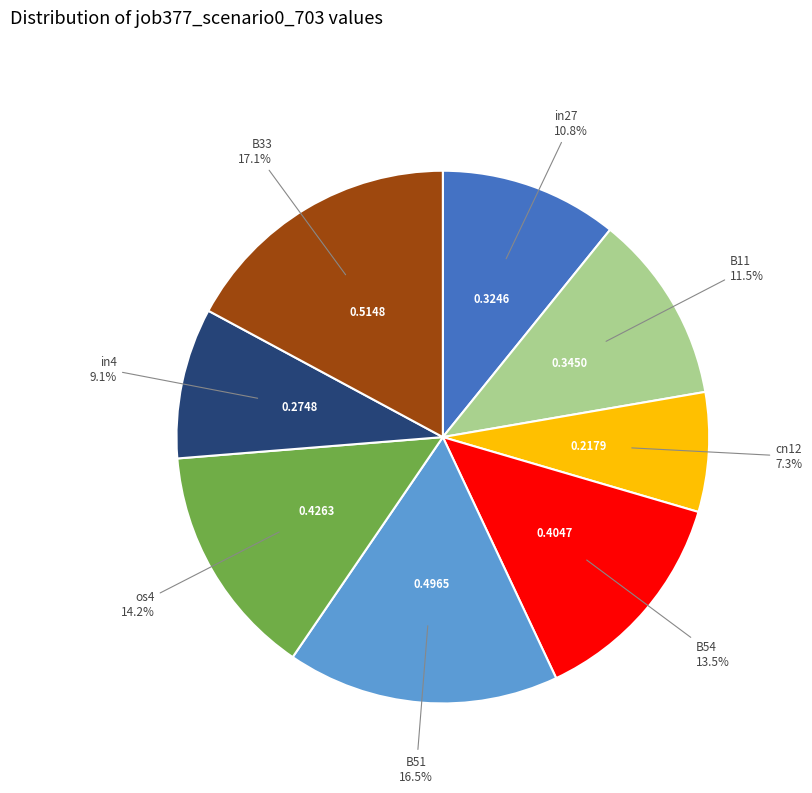

What is the largest slice in the pie chart?

B33